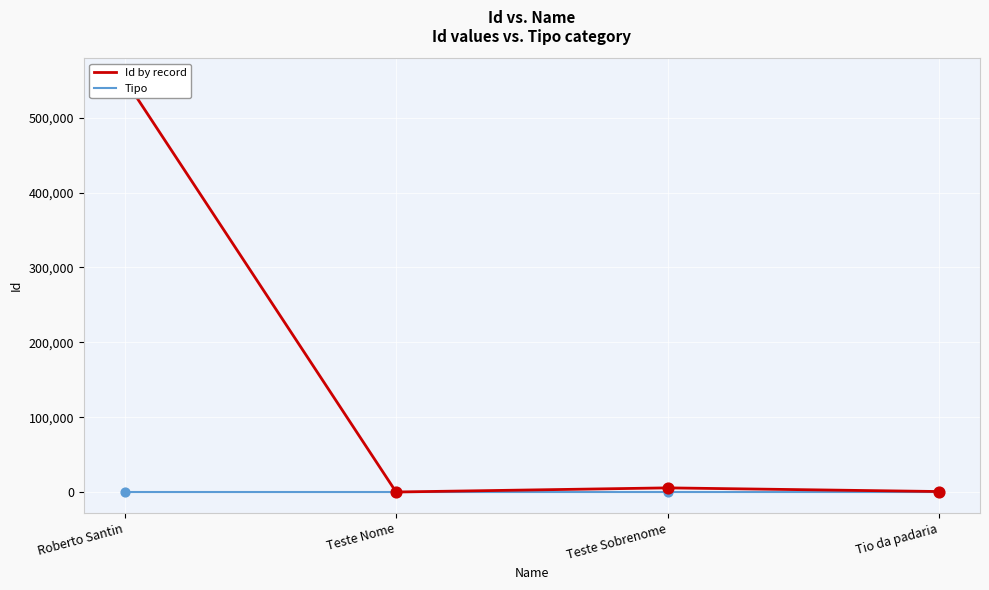

Which series reaches the minimum Y coordinate?

Tipo